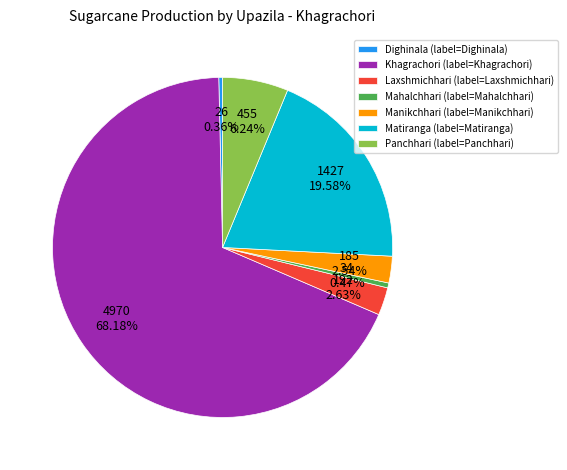

What is the majority slice?

Khagrachori